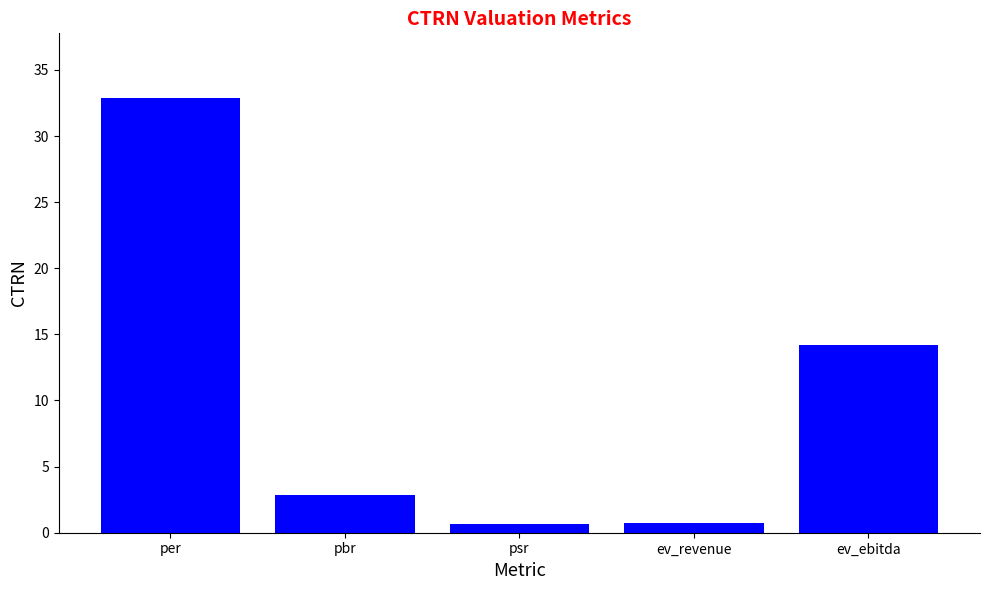

How many bars are there in total?

5